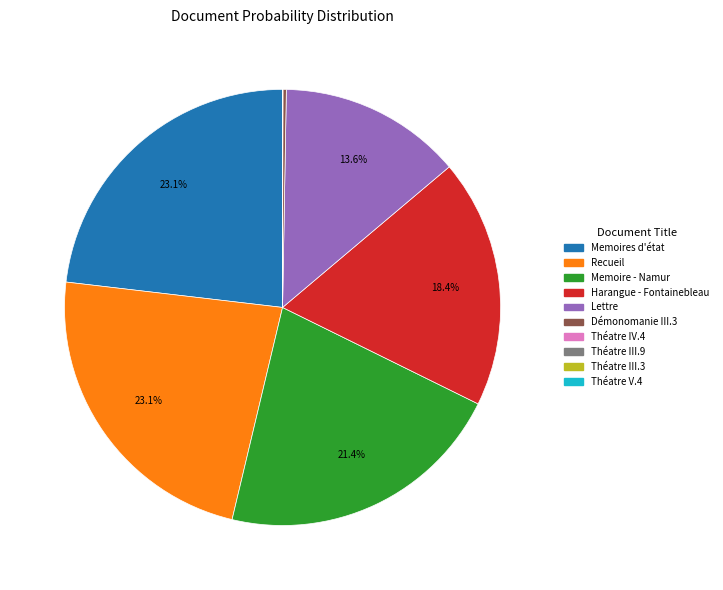

Is the sum of Lettre and Recueil greater than half?

No